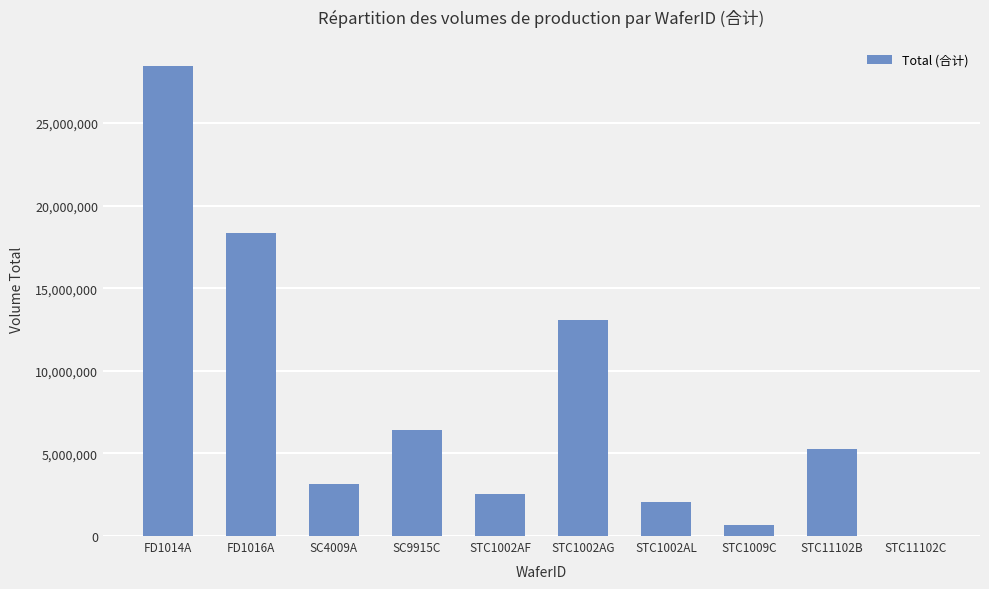

Between STC11102C and FD1014A, which is larger?

FD1014A